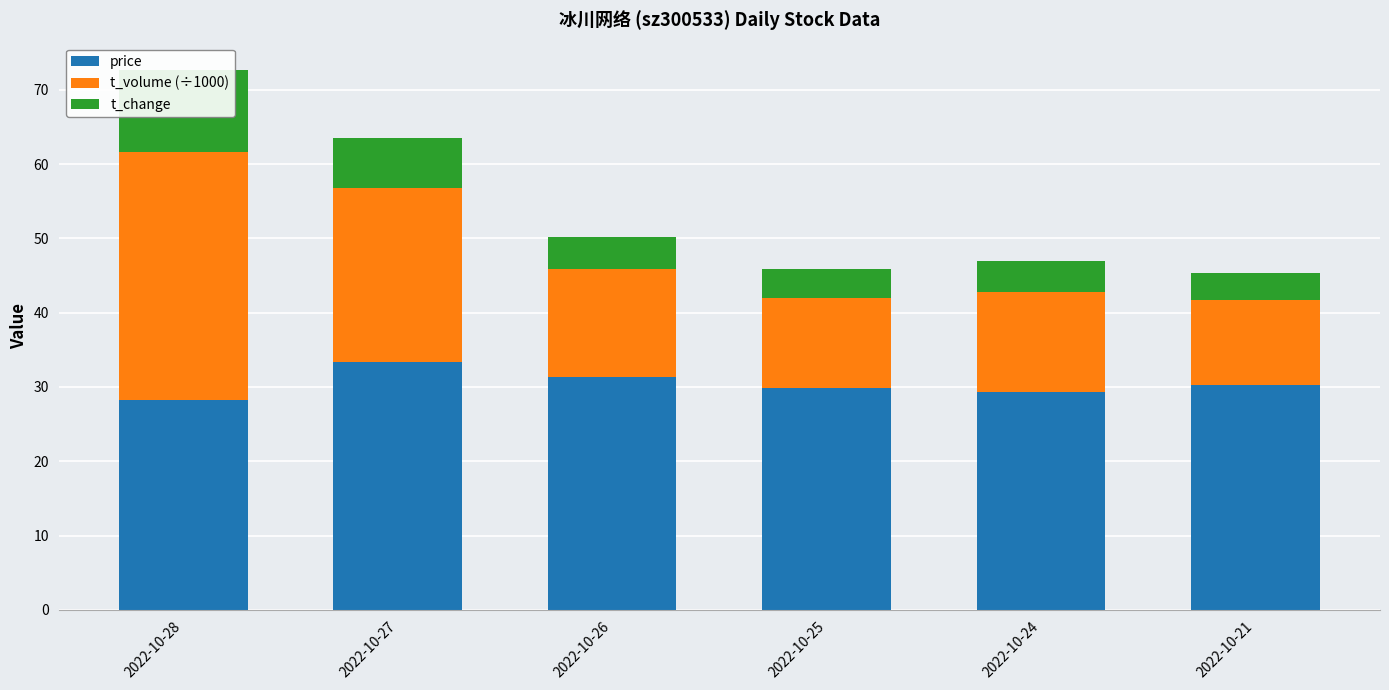

At which label does t_volume (÷1000) reach its minimum?

2022-10-21